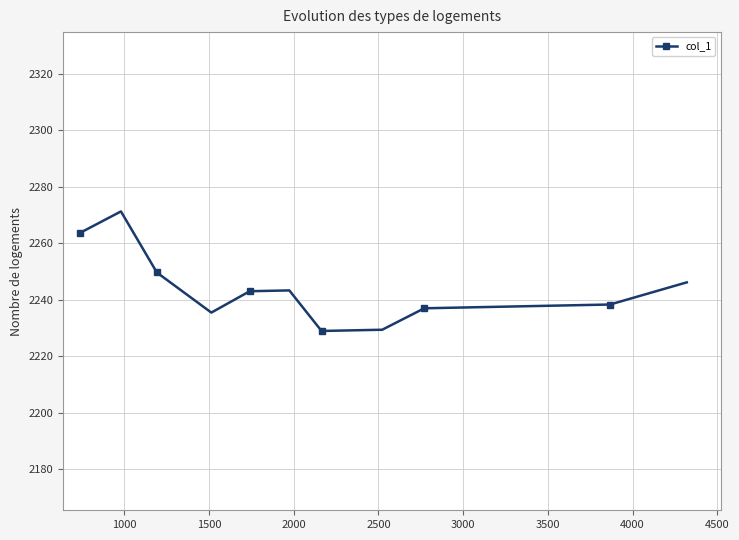

What is the sum of all values?

26923.8